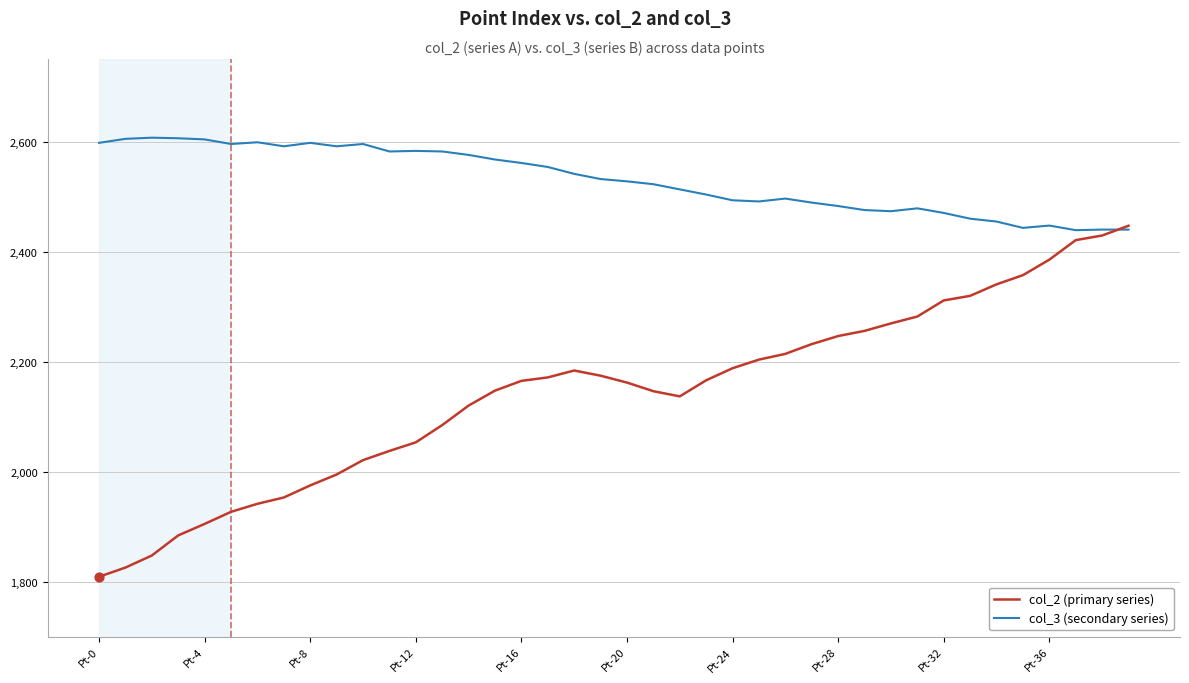

Which series has the largest range (max minus min)?

col_2 (primary series)